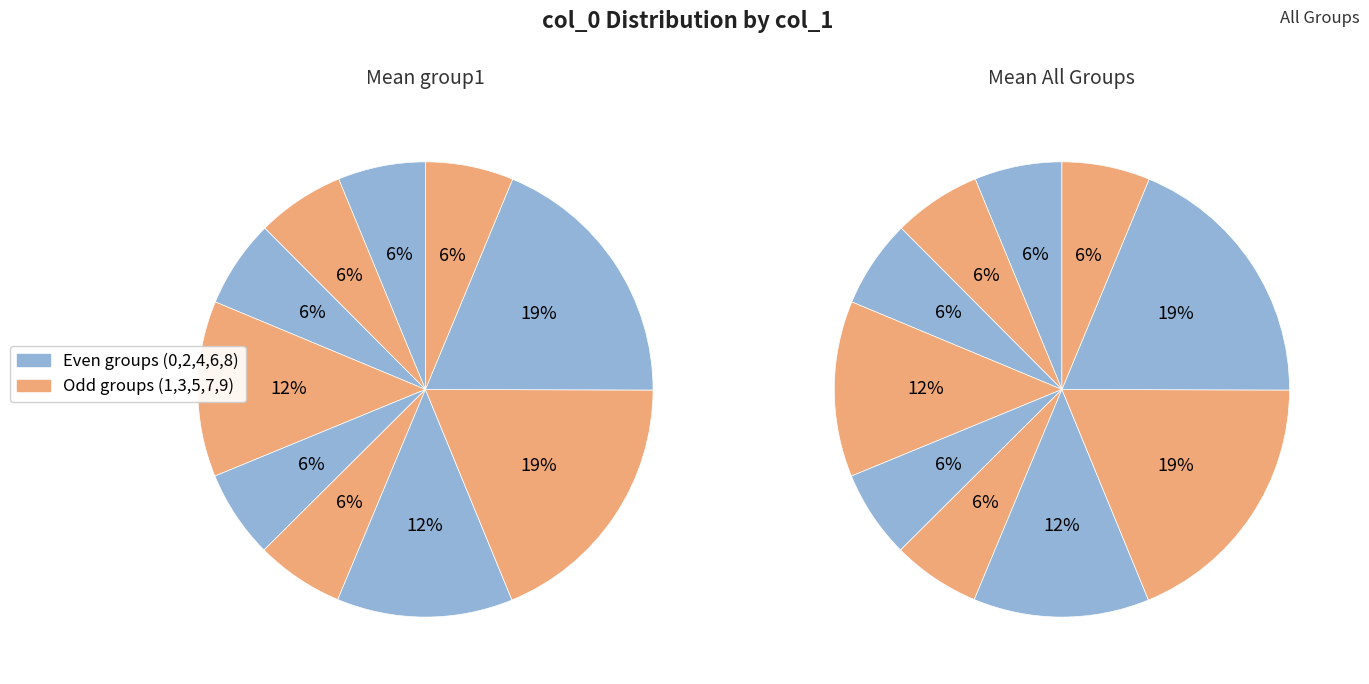

Count the number of slices in the pie.

10